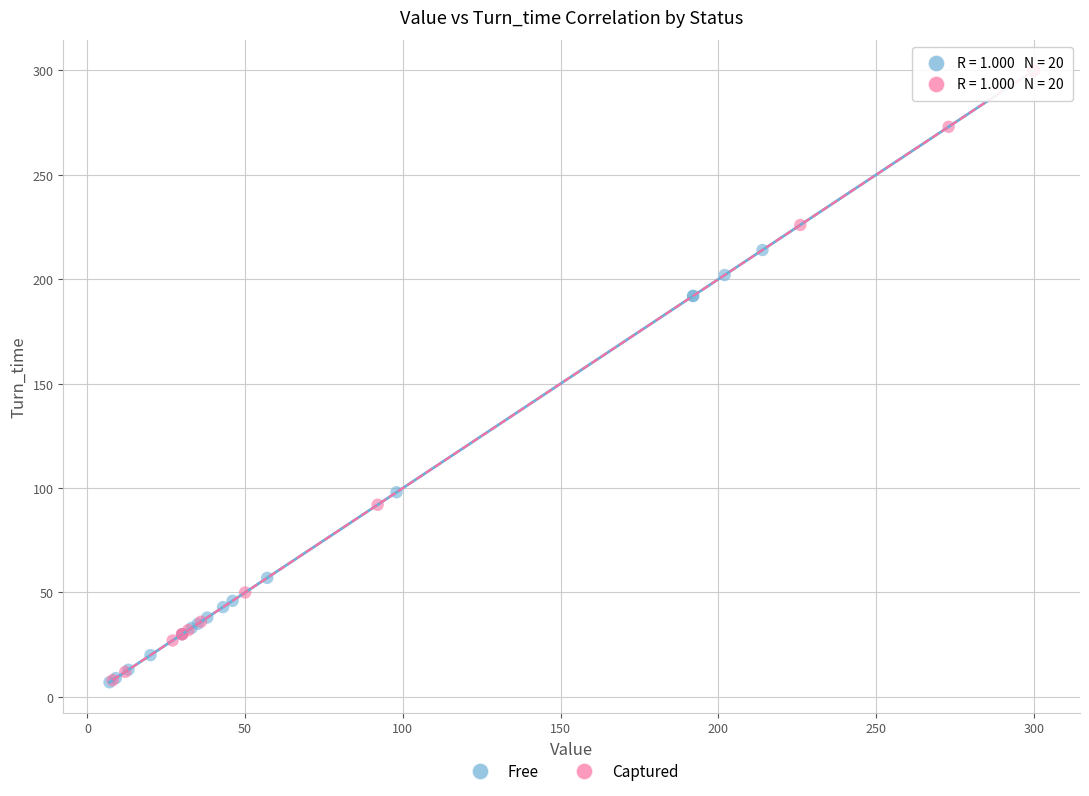

What are all the series names shown in the legend?

Free, Captured